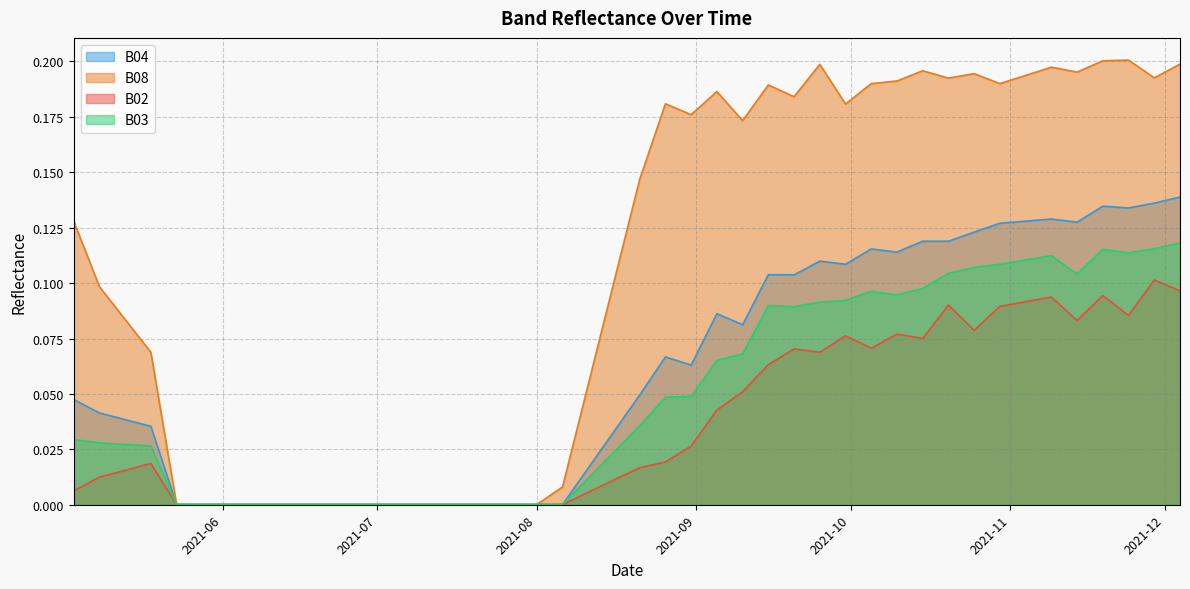

What is the sum of all B03 values?

2.1